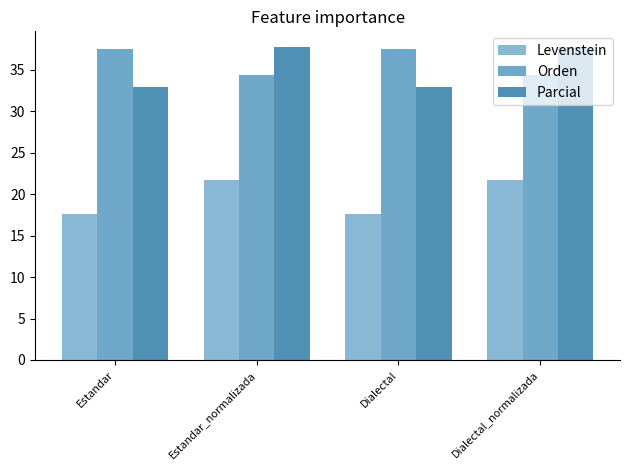

What are all the series names shown in the legend?

Levenstein, Orden, Parcial